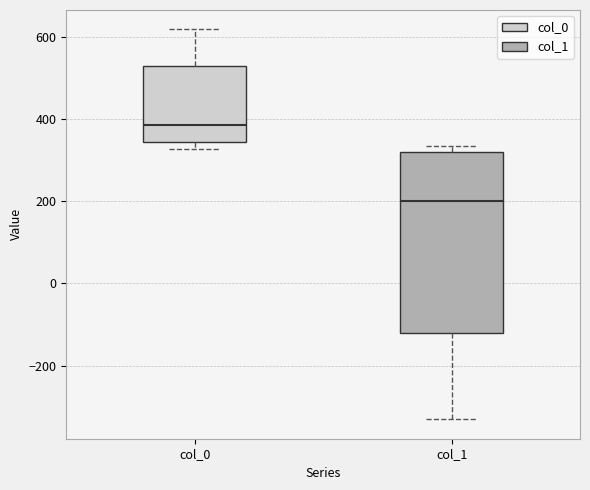

Reading left to right, transcribe this box plot: for each box, give where its median line is, the range the box spans, and where its two whiskers end, as read against the y-axis. The values are not printed on the chart, so give them approximately, as read against the axis.

col_0: median 380, box 340 to 520, whiskers 320 to 620
col_1: median 200, box -120 to 320, whiskers -340 to 340